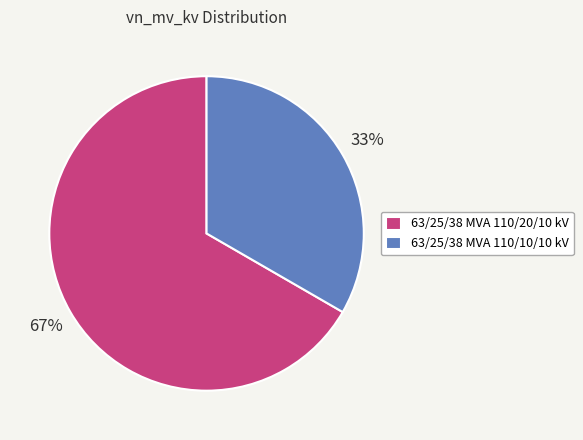

Rank the categories by value from lowest to highest.

63/25/38 MVA 110/10/10 kV, 63/25/38 MVA 110/20/10 kV